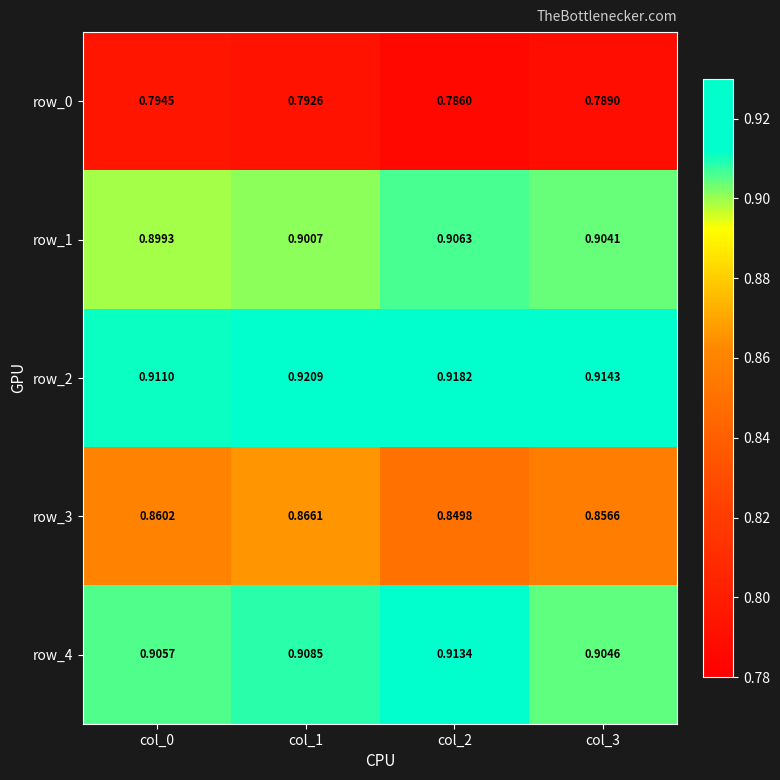

How many distinct data groups are displayed?

5